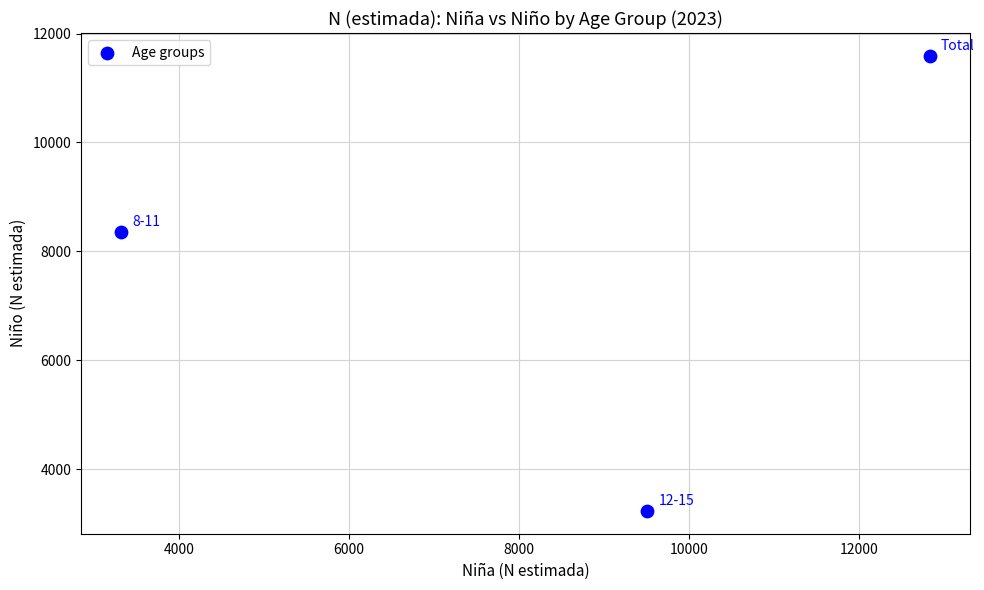

What Y value in the scatter plot is closest to 7411?

8363